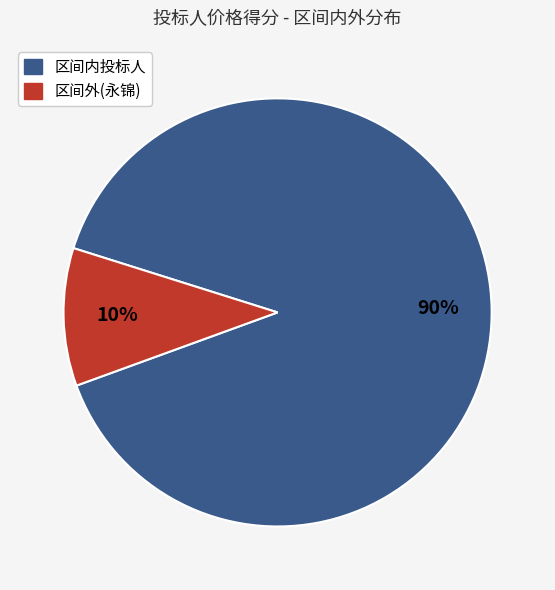

Does 区间外(永锦) account for over 50% of the chart?

No